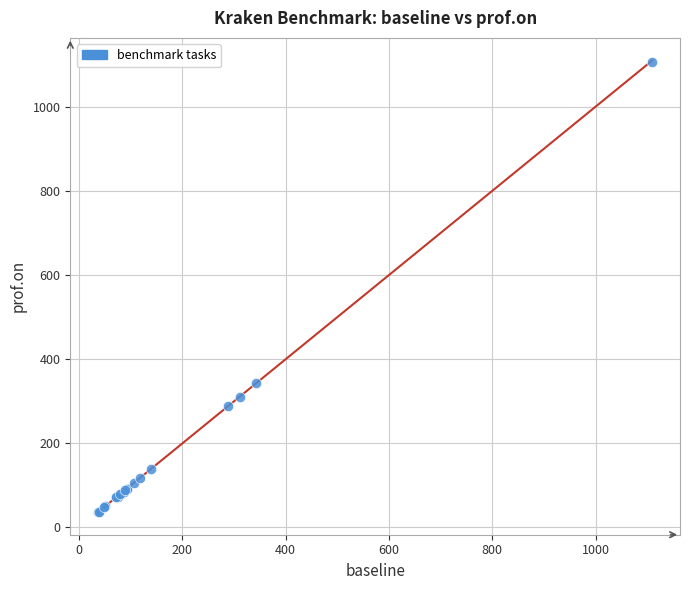

What Y value in the scatter plot is closest to 571?

343.1